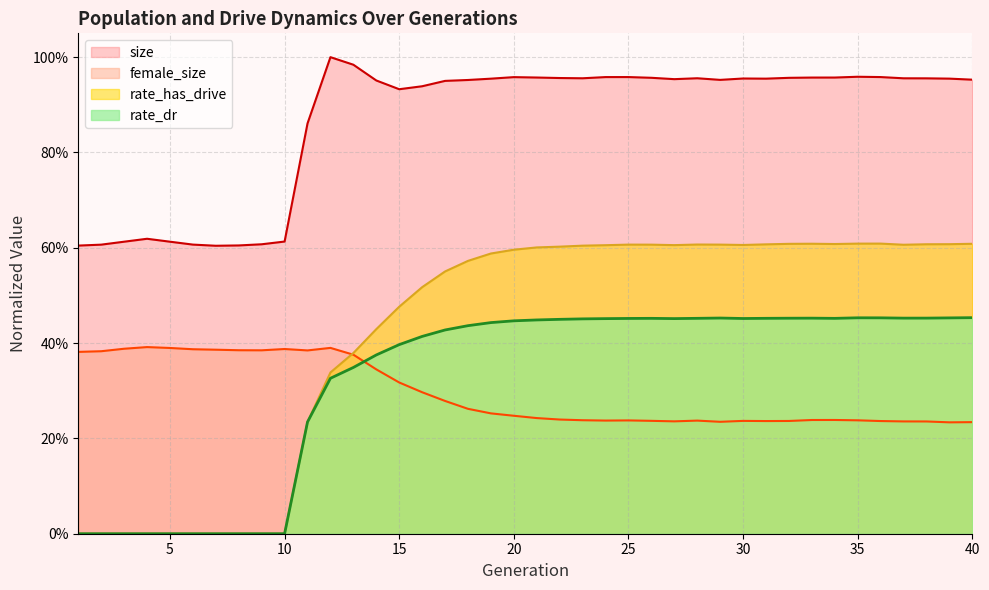

At which category does female_size reach its first local valley?

9